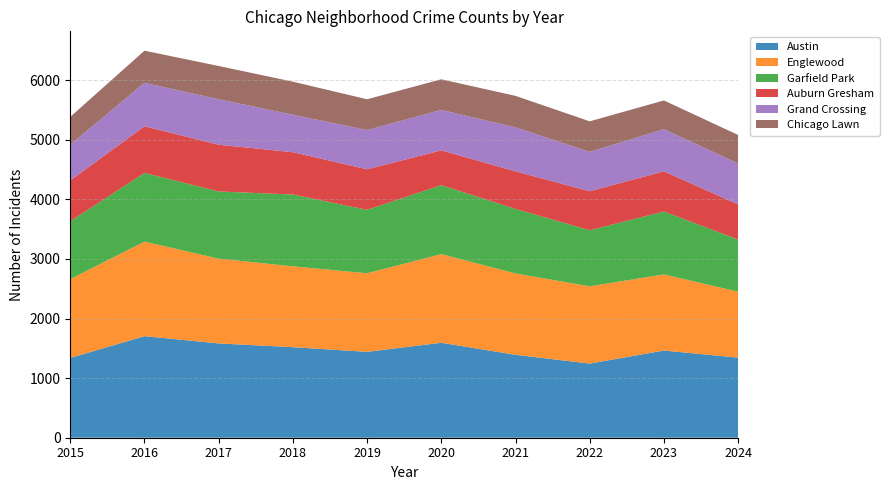

Reading left to right, list all the values displayed in this chart.

Austin: 1338	1704	1582	1519	1441	1593	1391	1244	1463	1343
Englewood: 1323	1586	1422	1356	1318	1487	1365	1296	1276	1107
Garfield Park: 971	1152	1127	1205	1064	1157	1082	941	1056	875
Auburn Gresham: 684	783	784	710	680	584	630	654	674	589
Grand Crossing: 600	729	763	629	659	678	739	660	707	687
Chicago Lawn: 467	539	558	554	516	514	528	513	482	478